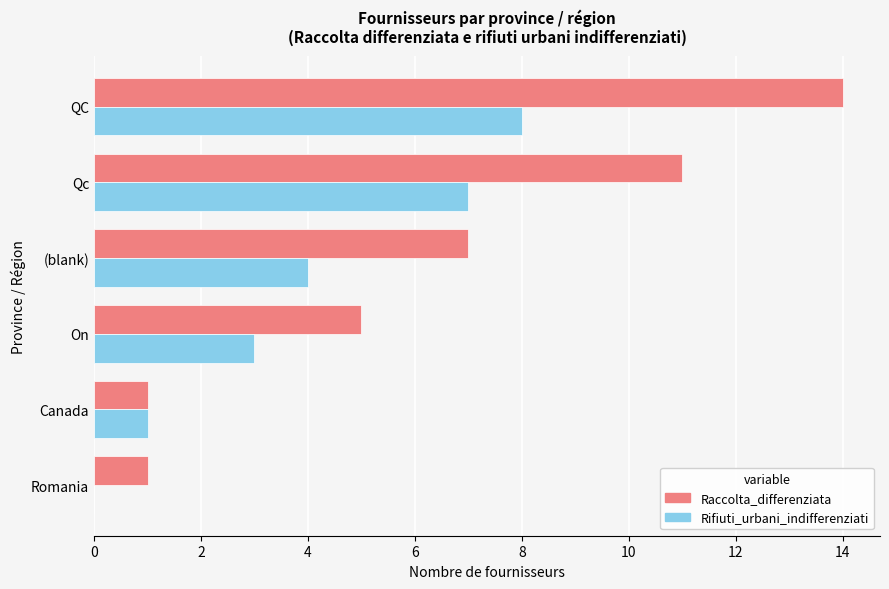

Between Canada and QC, which series saw the biggest shift?

Raccolta_differenziata